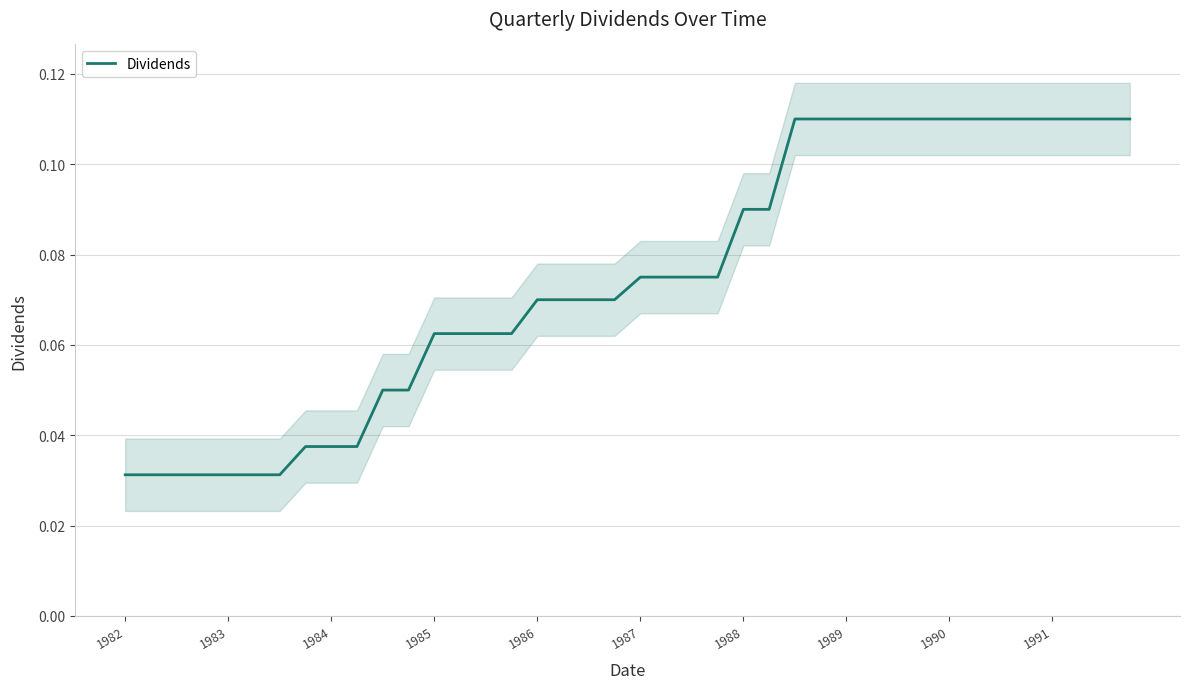

Reading left to right, extract all data points from this chart.

0.0	0.0	0.0	0.0	0.0	0.0	0.0	0.0	0.0	0.0	0.1	0.1	0.1	0.1	0.1	0.1	0.1	0.1	0.1	0.1	0.1	0.1	0.1	0.1	0.1	0.1	0.1	0.1	0.1	0.1	0.1	0.1	0.1	0.1	0.1	0.1	0.1	0.1	0.1	0.1